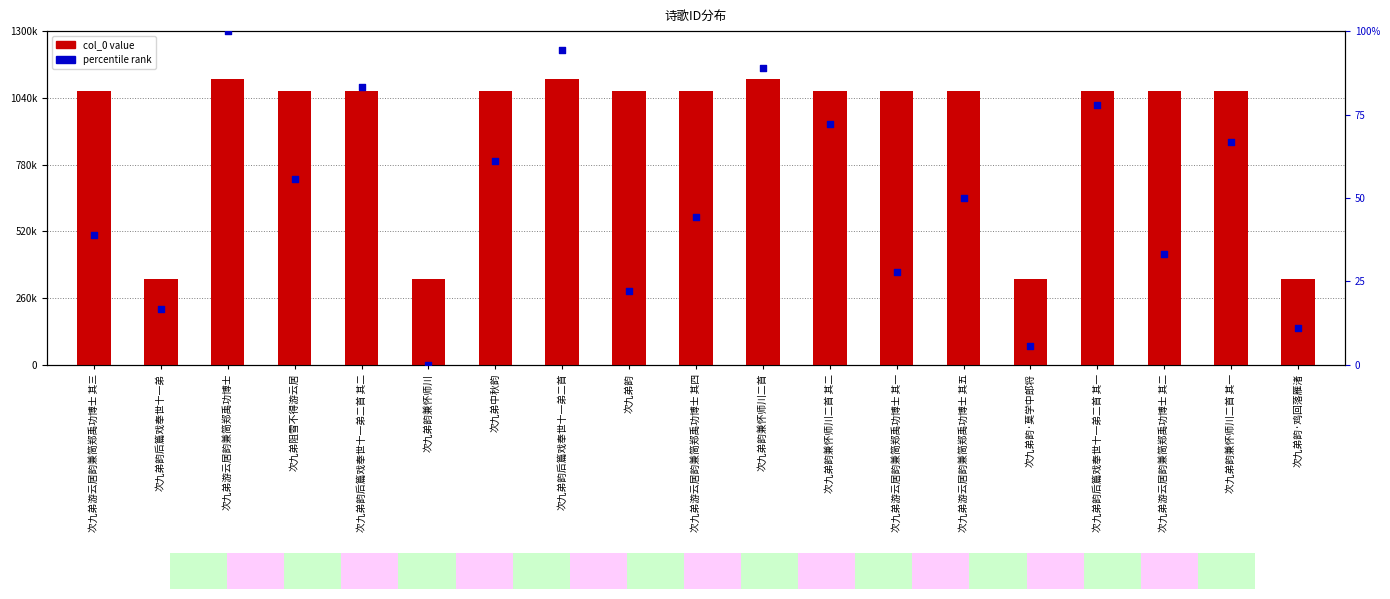

Which series reaches the minimum Y coordinate?

percentile rank